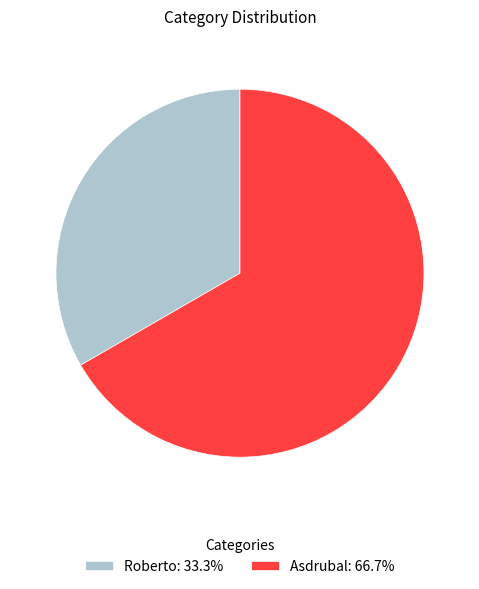

Combined, do Asdrubal: 66.7% and Roberto: 33.3% account for over 50%?

Yes